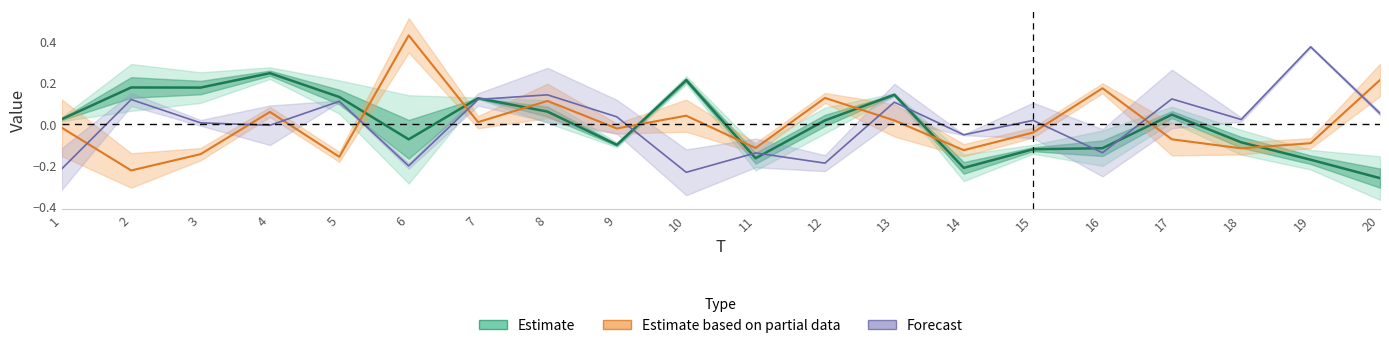

What is the difference between the second highest and minimum values?

0.5